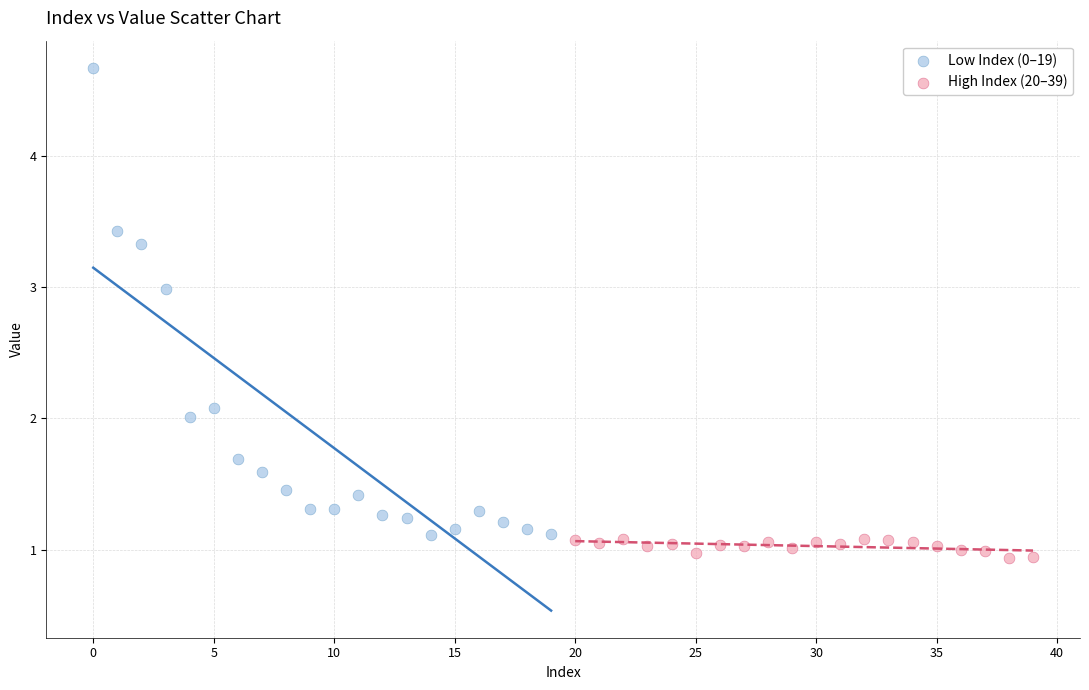

Which series has the largest Y range (max minus min)?

Low Index (0–19)